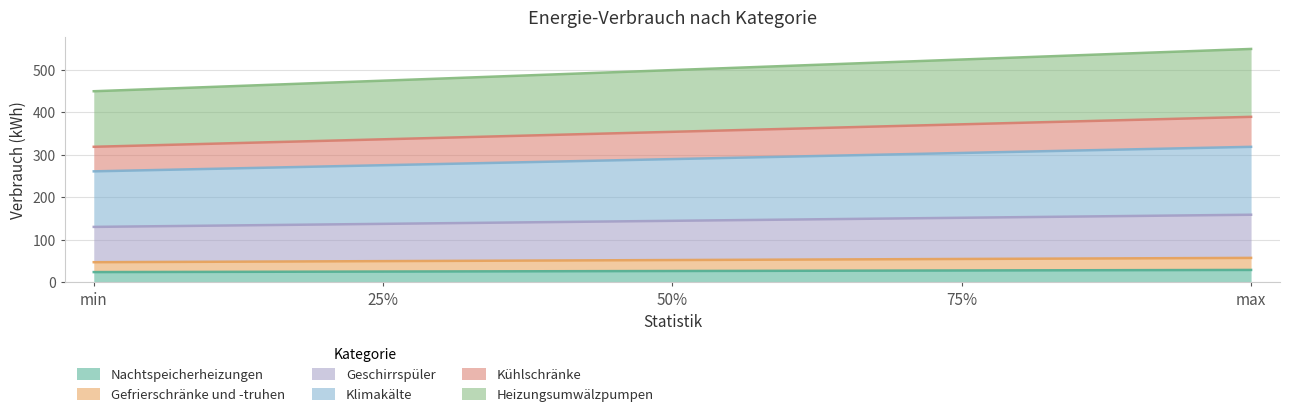

At which category does the chart reach its peak across all series?

max